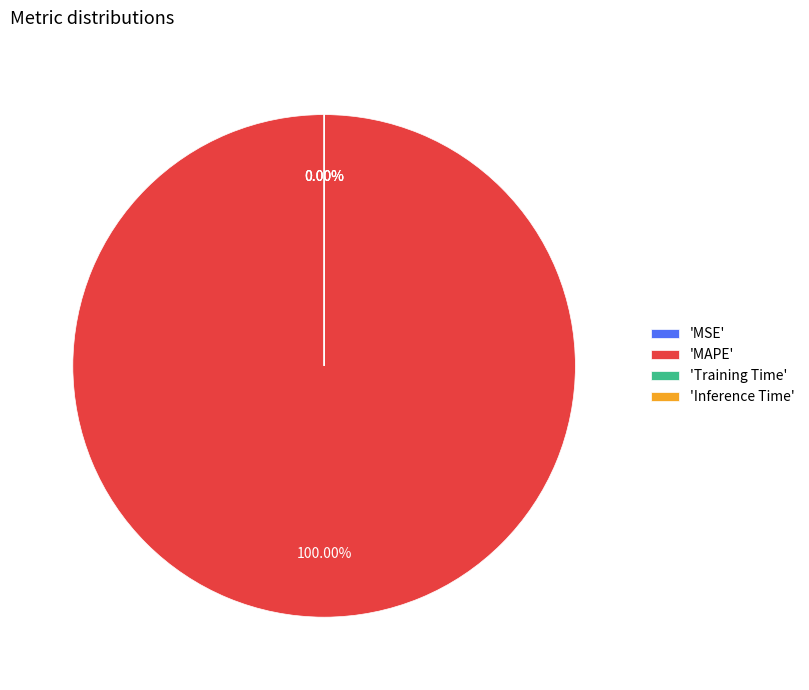

Is it true that MSE is 0% of the pie?

True